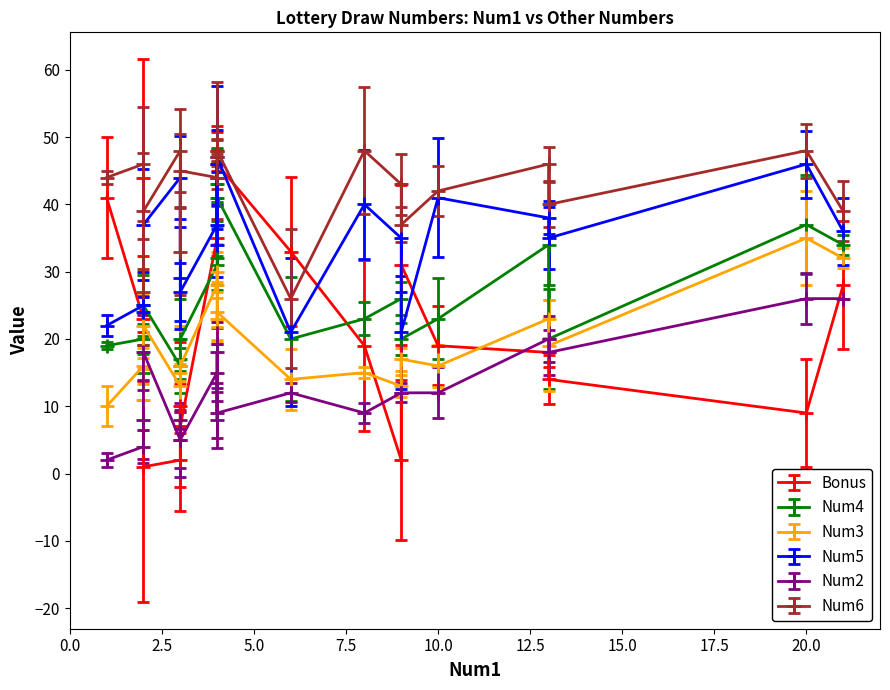

The value of Bonus at 10 is 1. True or false?

False